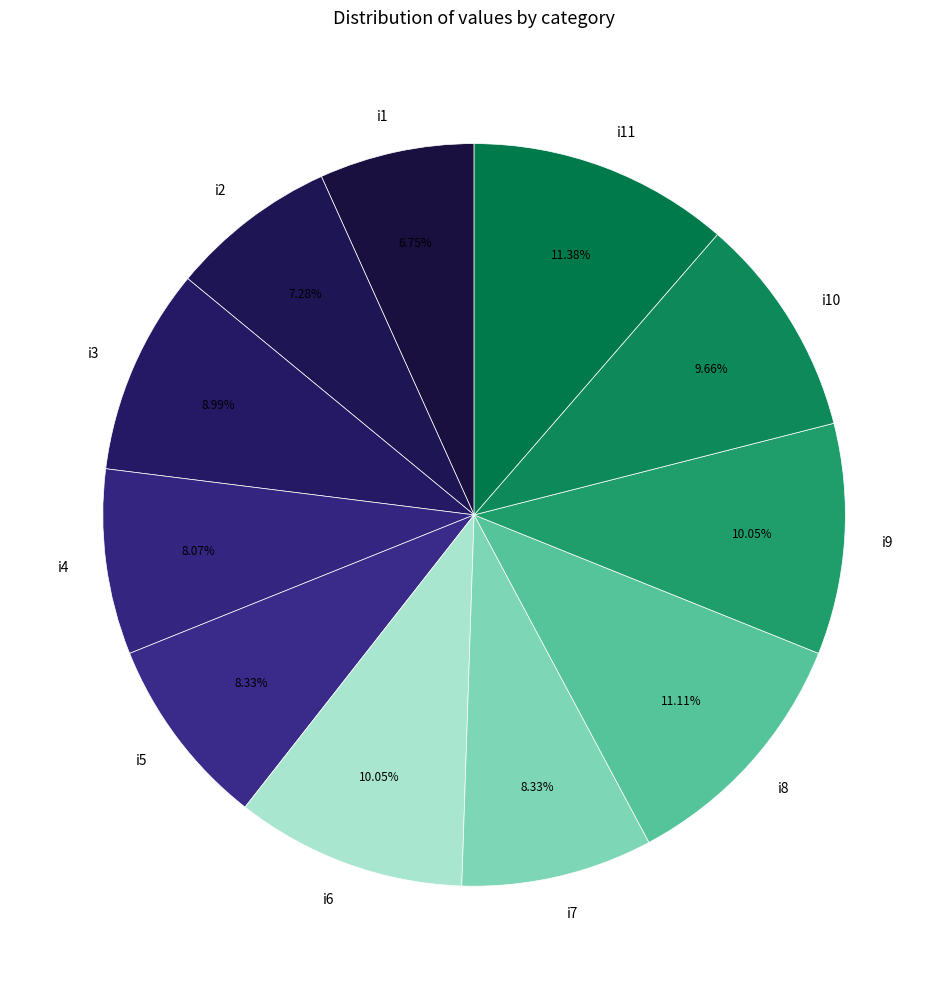

Do i7 and i11 together represent more than half of the pie?

No